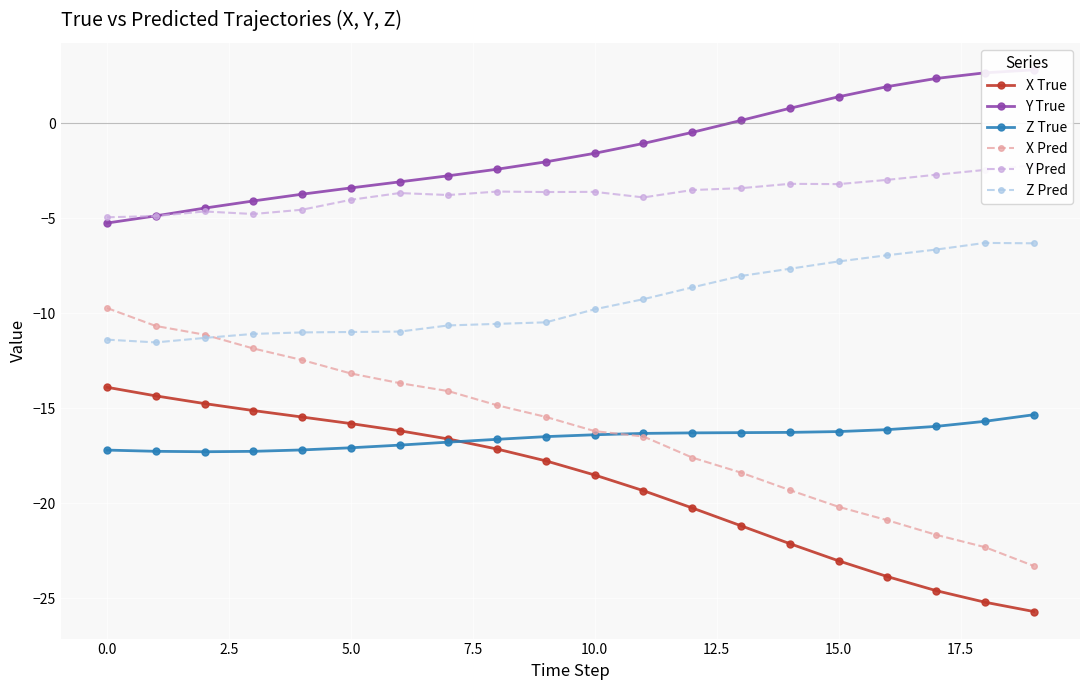

At which label does X Pred first exceed -15?

0.0